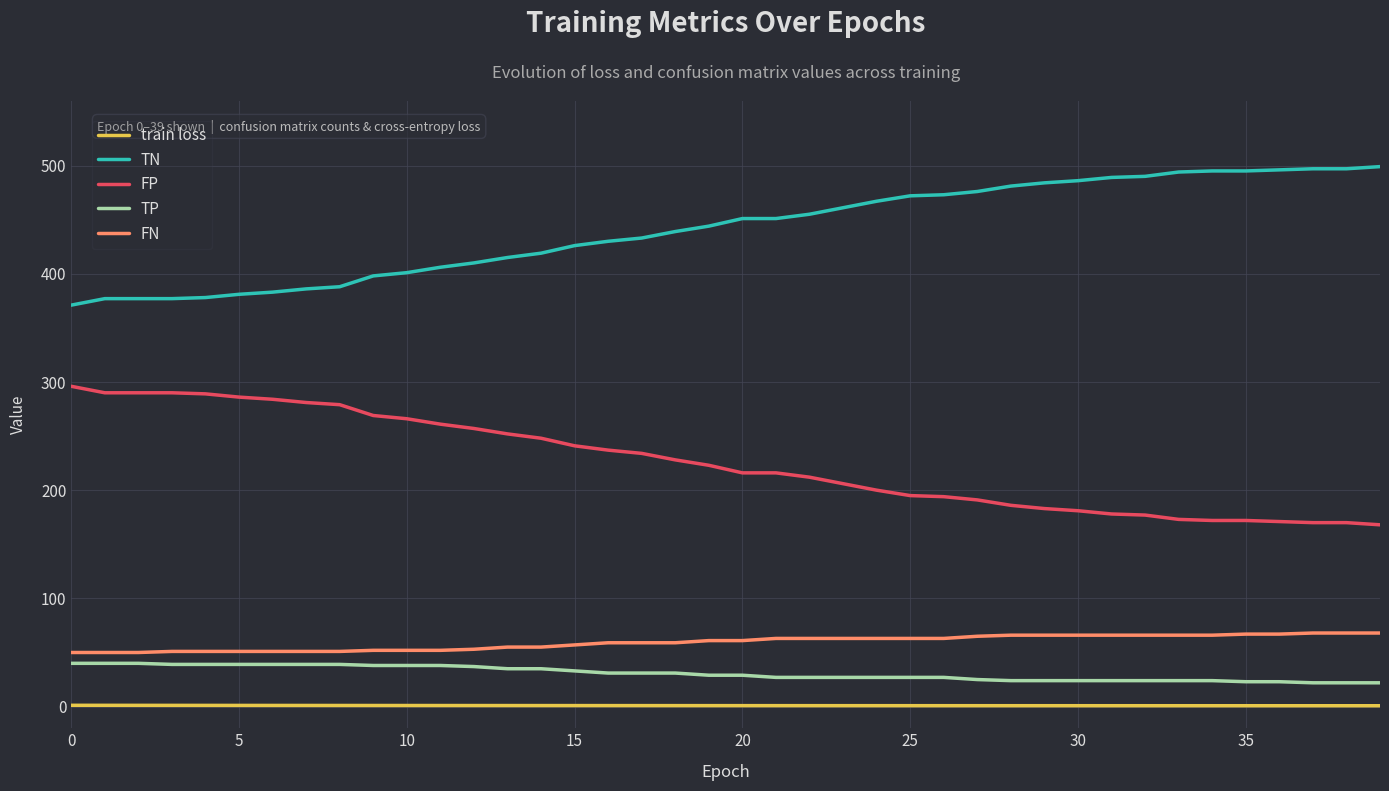

What is the maximum value shown in the chart?

499.0